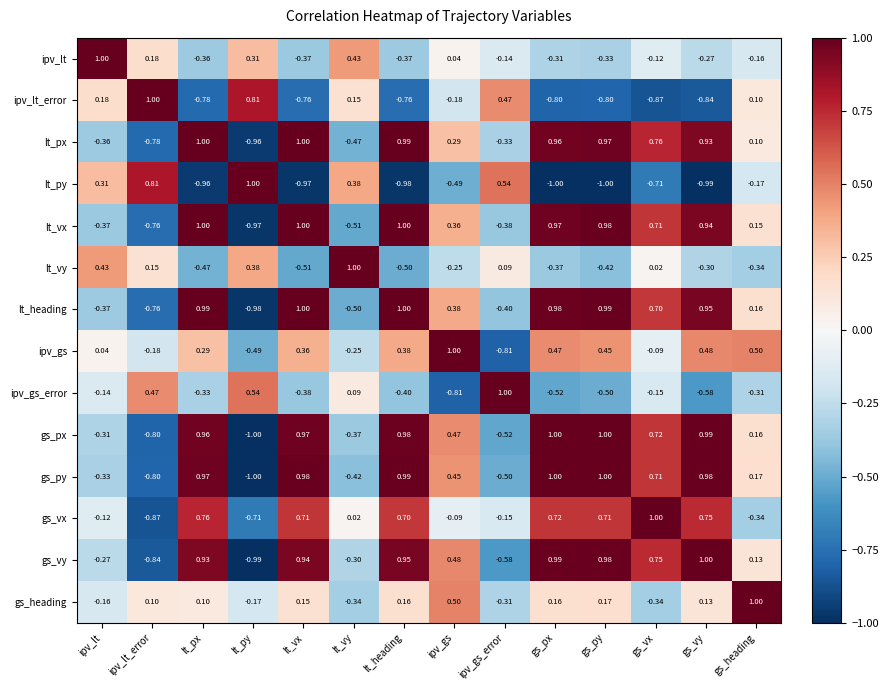

Is the value of lt_heading at lt_heading greater than the value of lt_vx at ipv_lt_error?

Yes